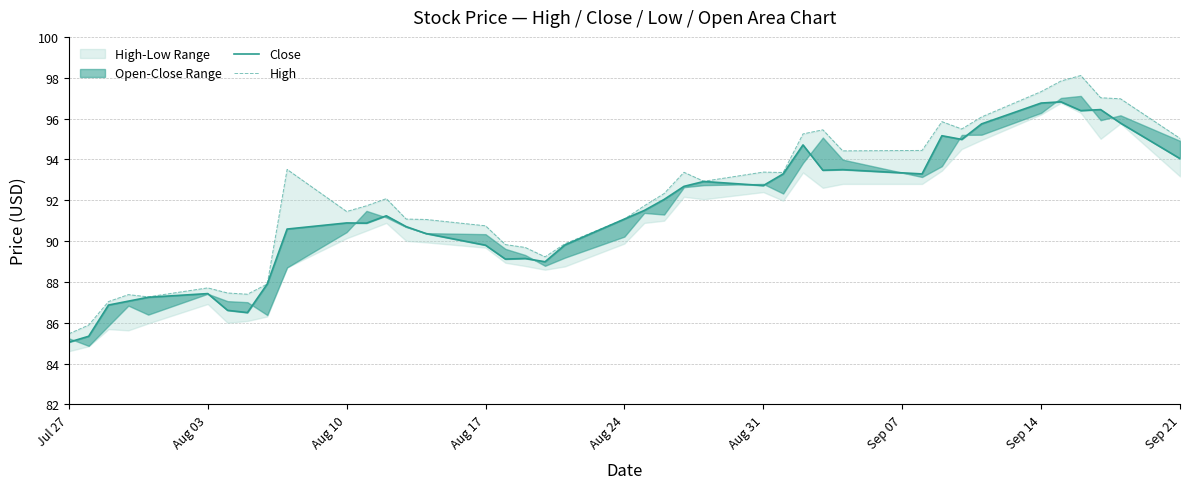

True or false: High has a value of 22.2 at Sep 14.

False